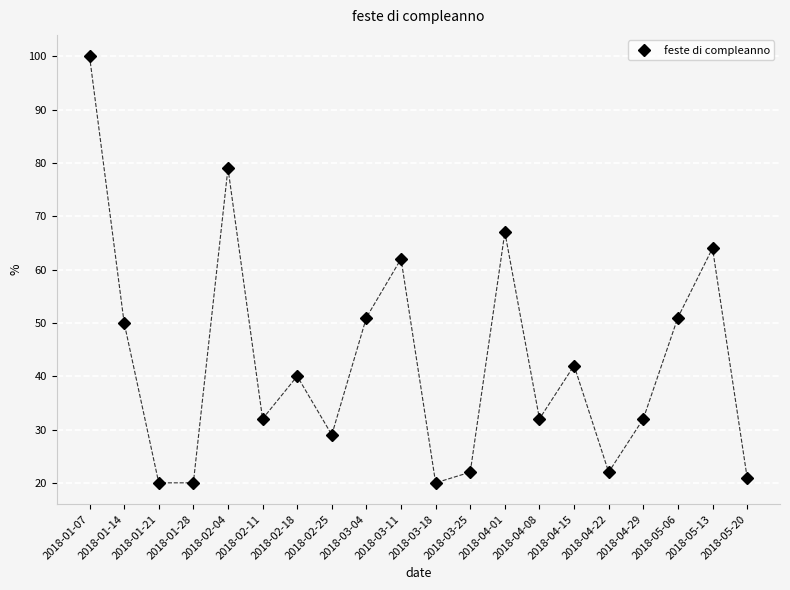

Where is the first local maximum?

2018-02-04